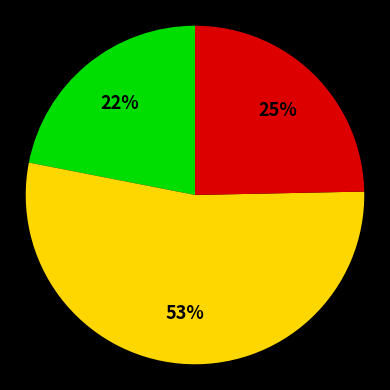

Count the number of slices in the pie.

3